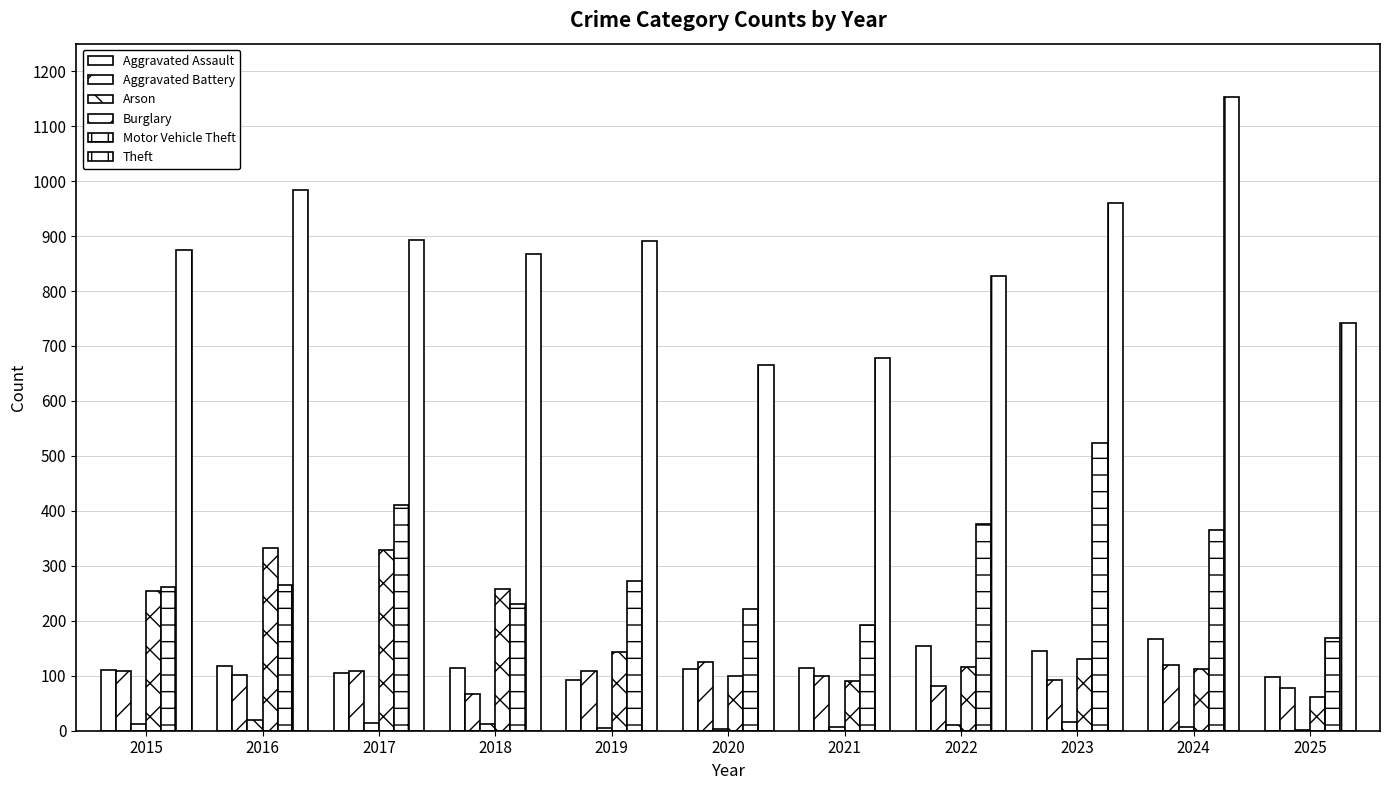

What is the value of the Theft bar at the 3rd from the left?

892